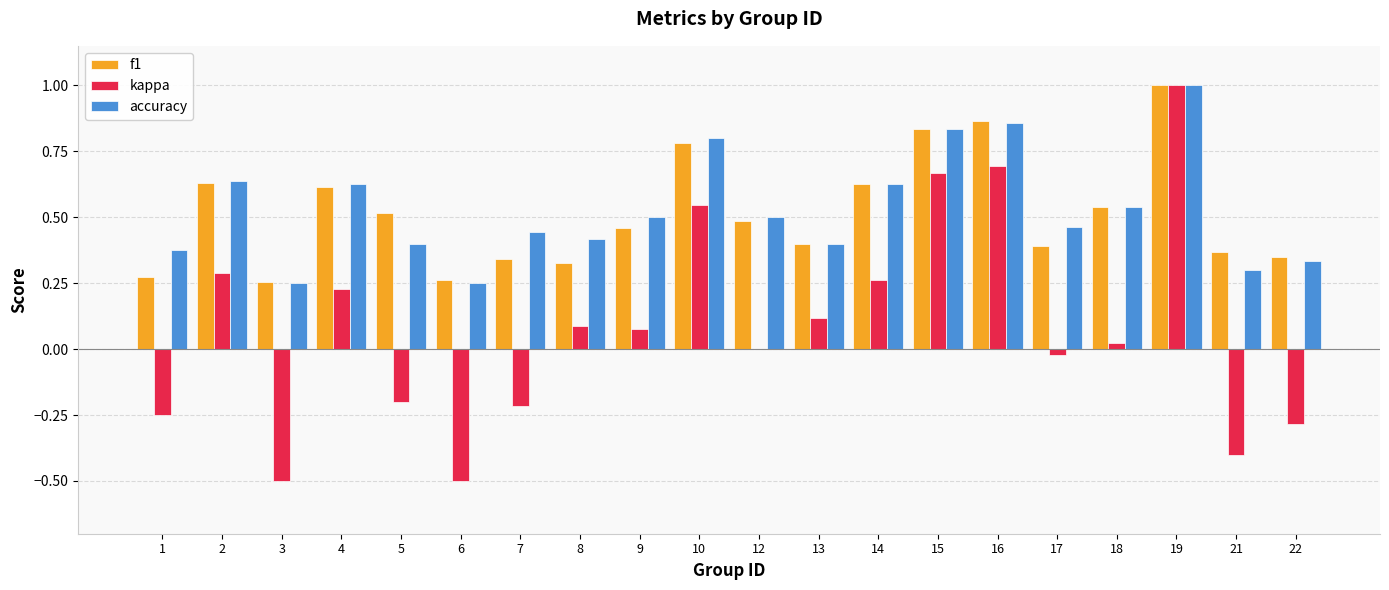

How many groups of bars are there?

20